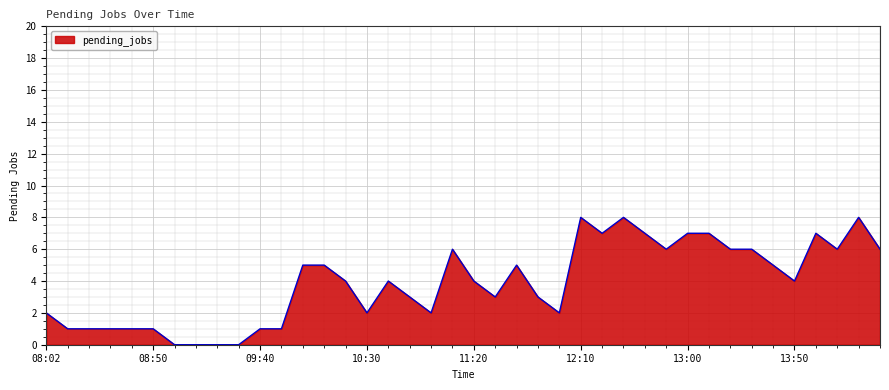

Is this an area chart (filled region under the line)?

Yes